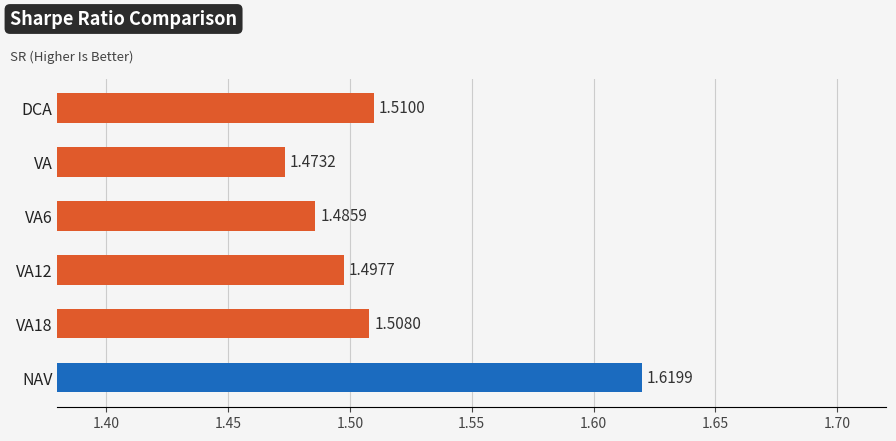

Between VA6 and VA12, which is larger?

VA12